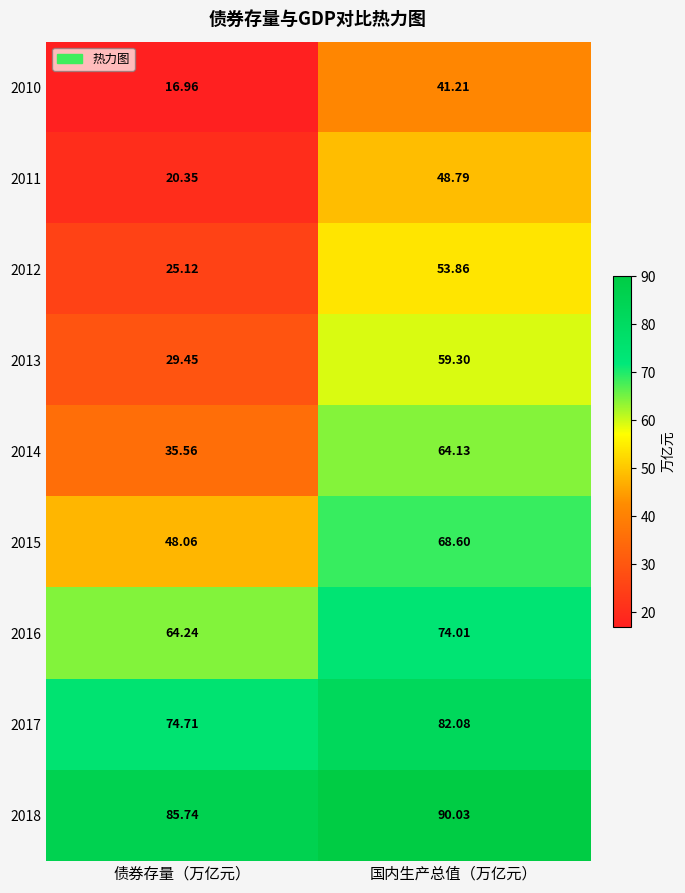

Which category has the highest value in the 2010 series?

国内生产总值（万亿元）